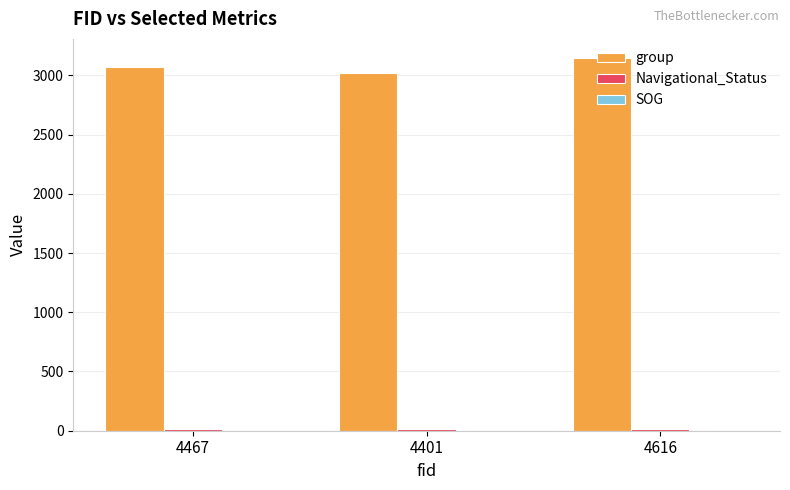

Which series has the widest spread of values?

group